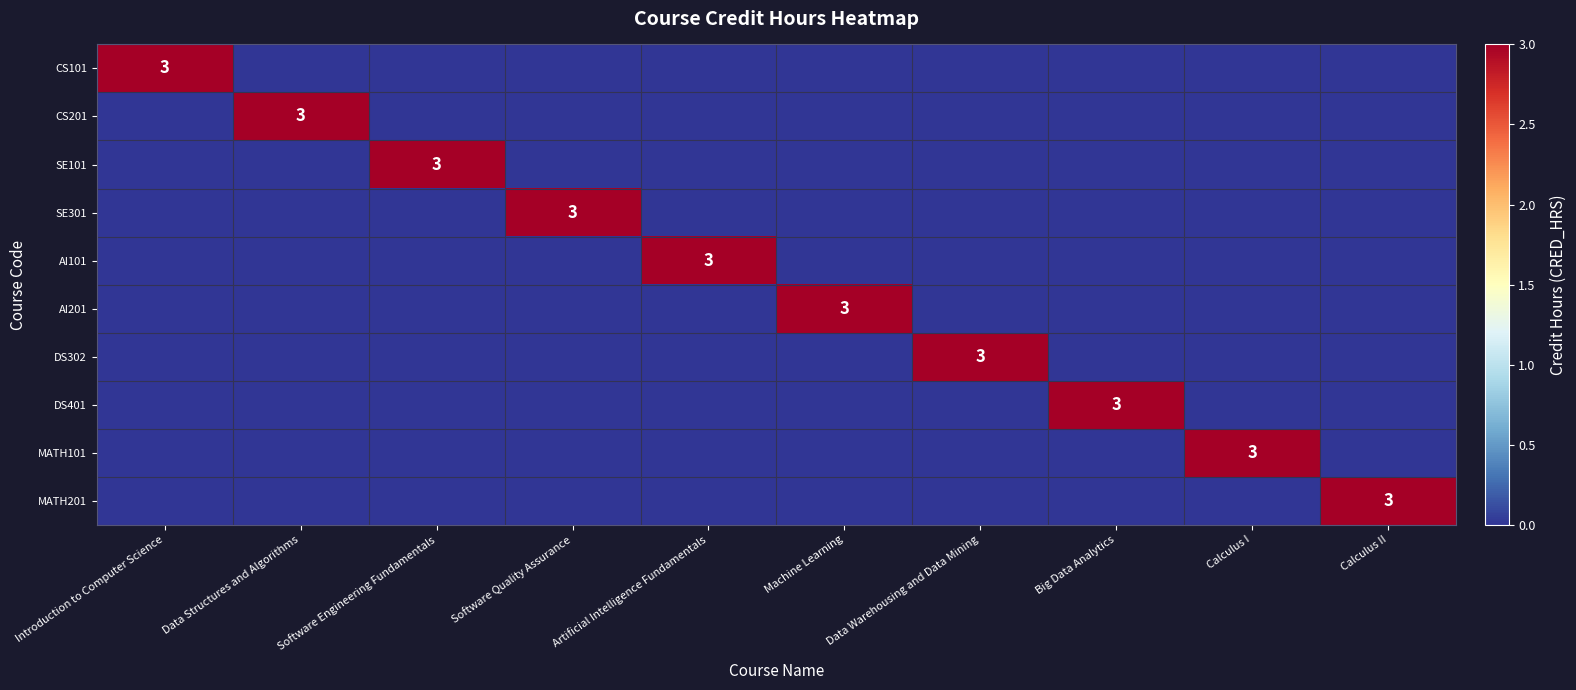

Which series has the largest range (max minus min)?

CS101